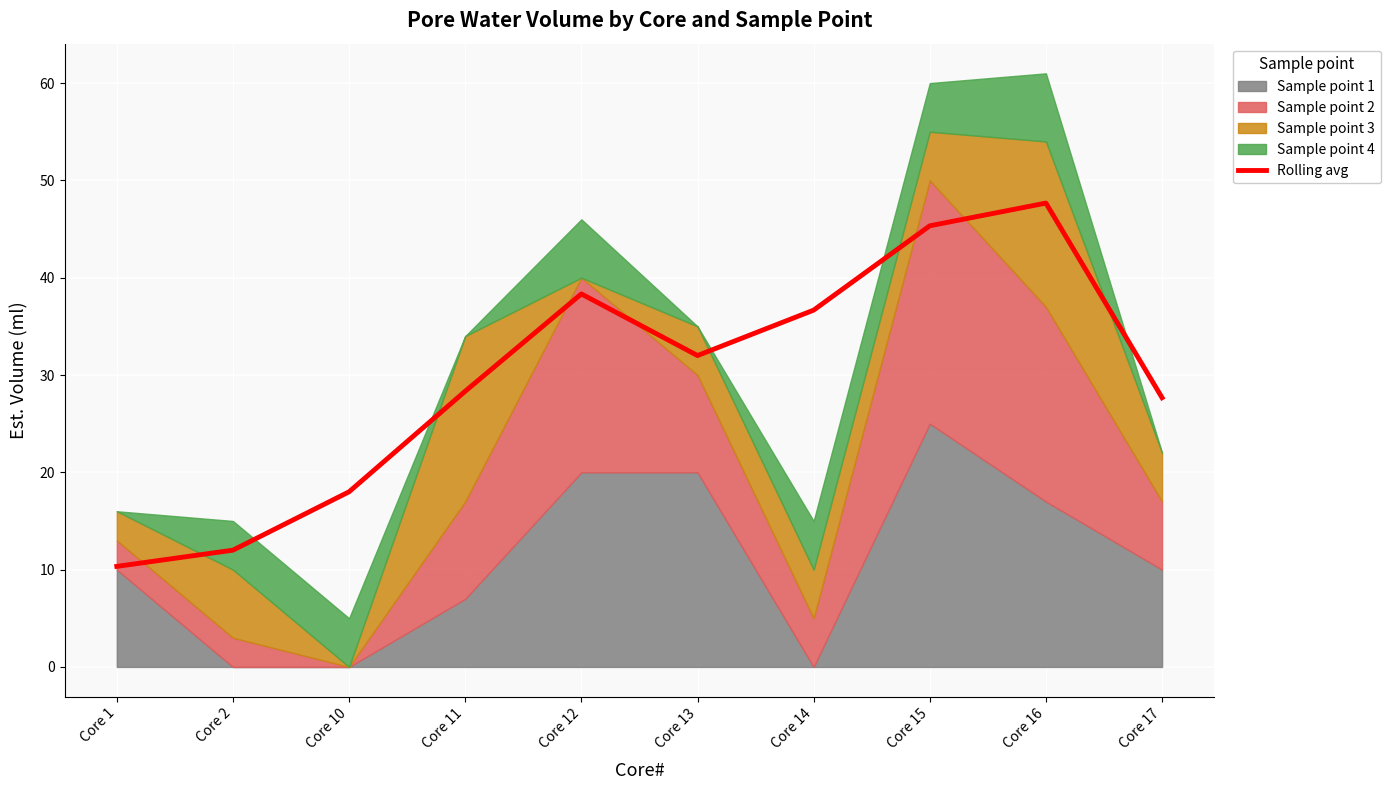

What is the average value?

29.6